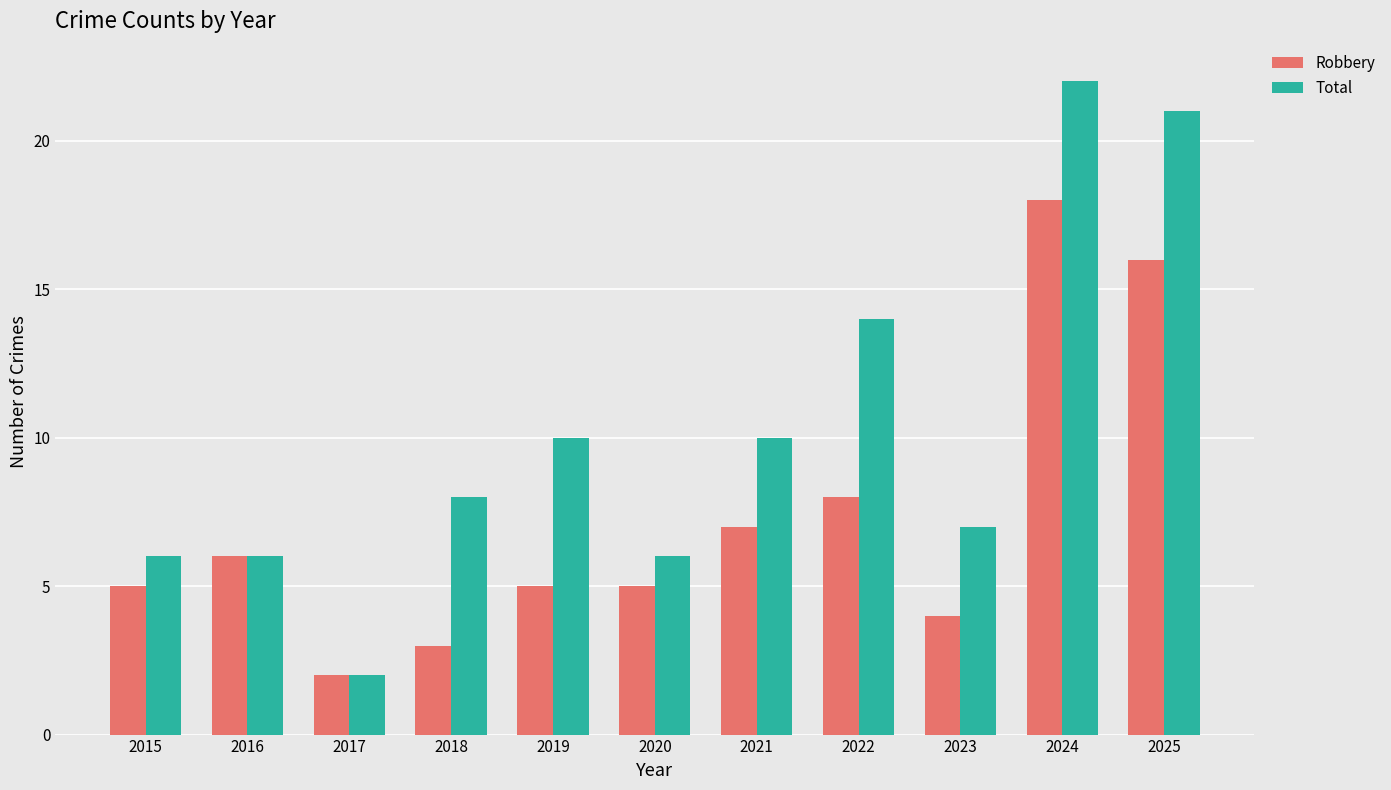

Is it true that Total equals 10 at 2015?

False